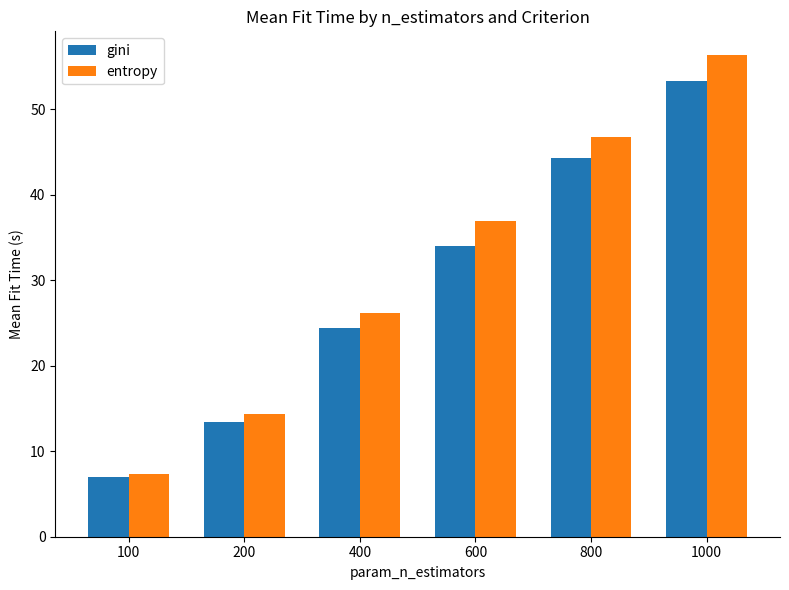

What is the total value across all series at 100?

14.3